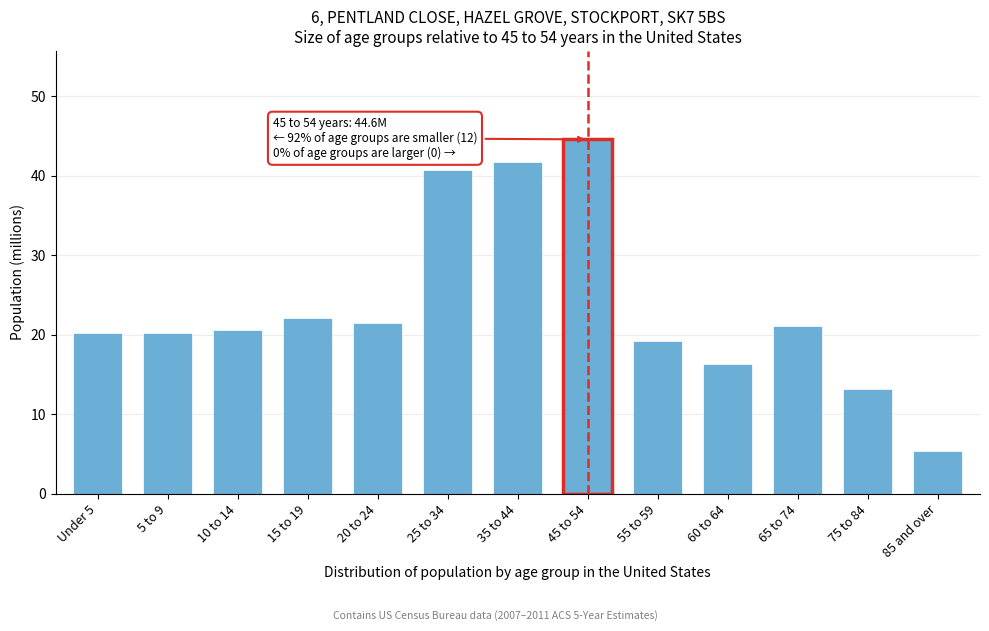

Reading left to right, what are all the values shown in this chart?

Under 5=20.2	5 to 9=20.2	10 to 14=20.6	15 to 19=22.1	20 to 24=21.5	25 to 34=40.7	35 to 44=41.7	45 to 54=44.6	55 to 59=19.2	60 to 64=16.3	65 to 74=21.2	75 to 84=13.1	85 and over=5.3